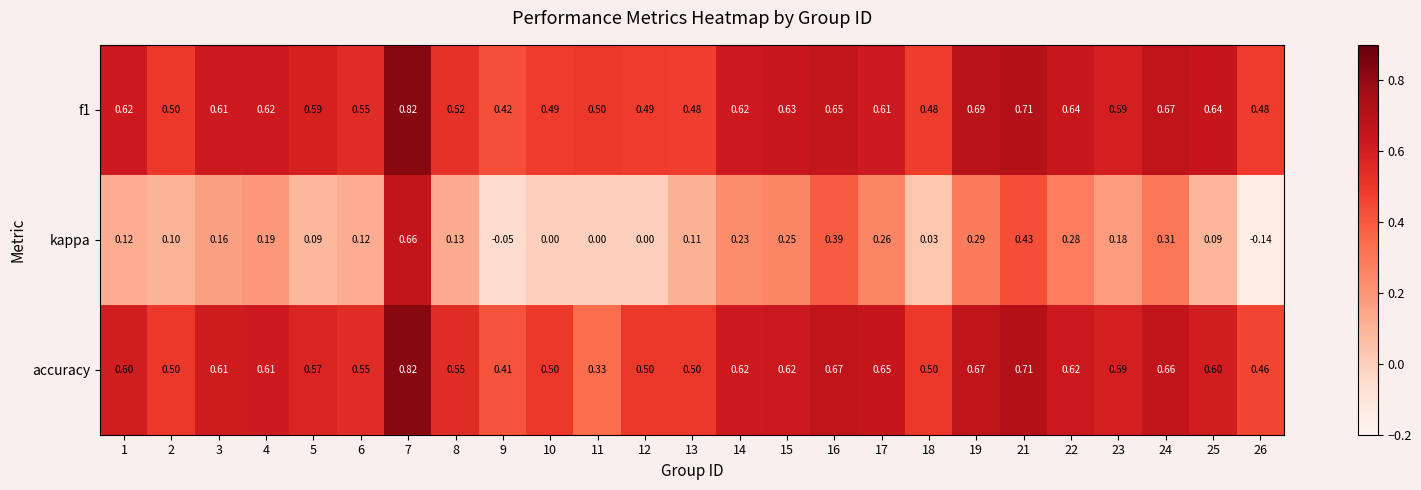

Which series has the widest spread of values?

kappa